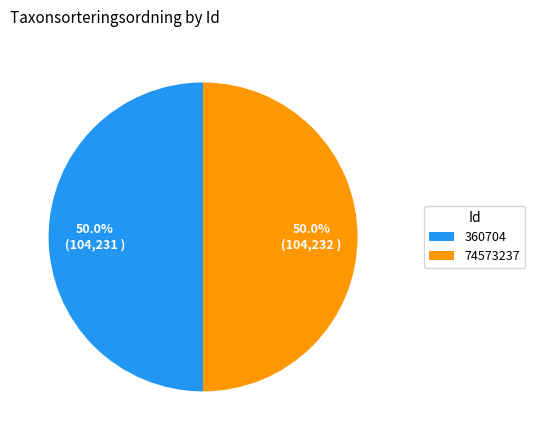

To the nearest percent, what percentage of the pie is 74573237?

50%